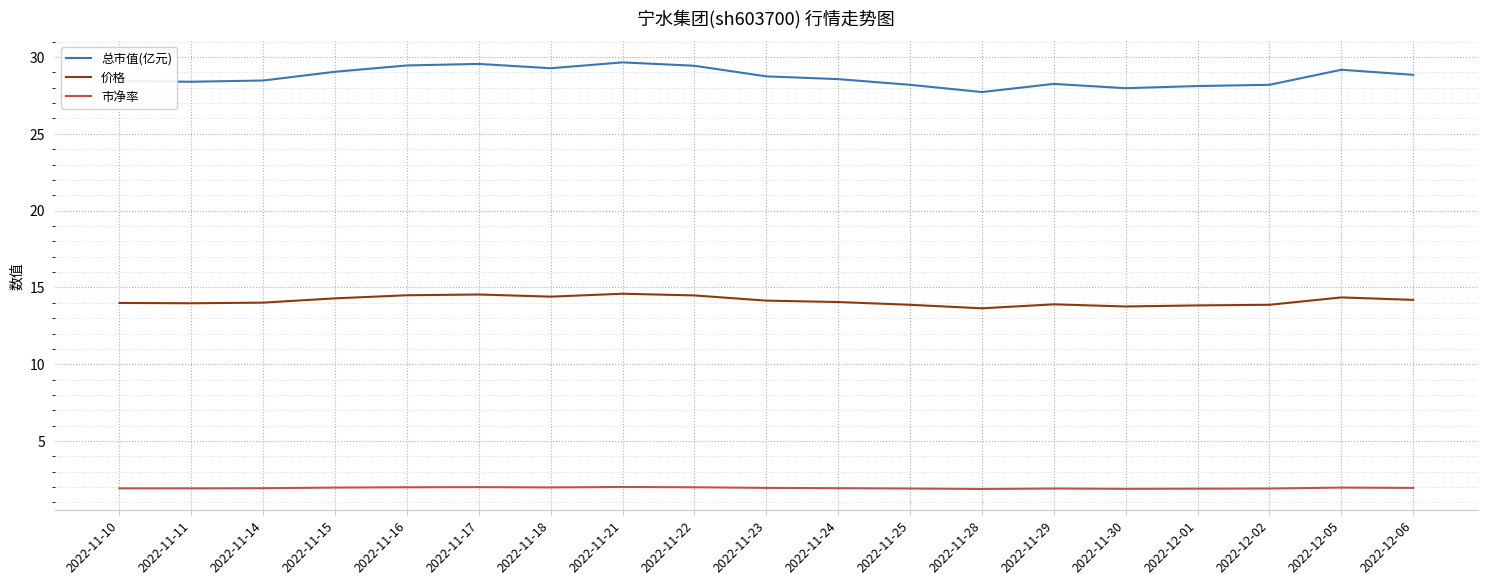

What position from the left is 2022-11-17?

6